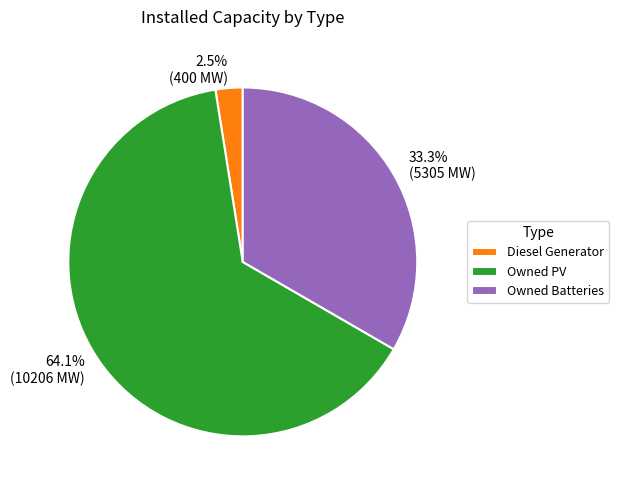

Combined, do Owned PV and Owned Batteries account for over 50%?

Yes